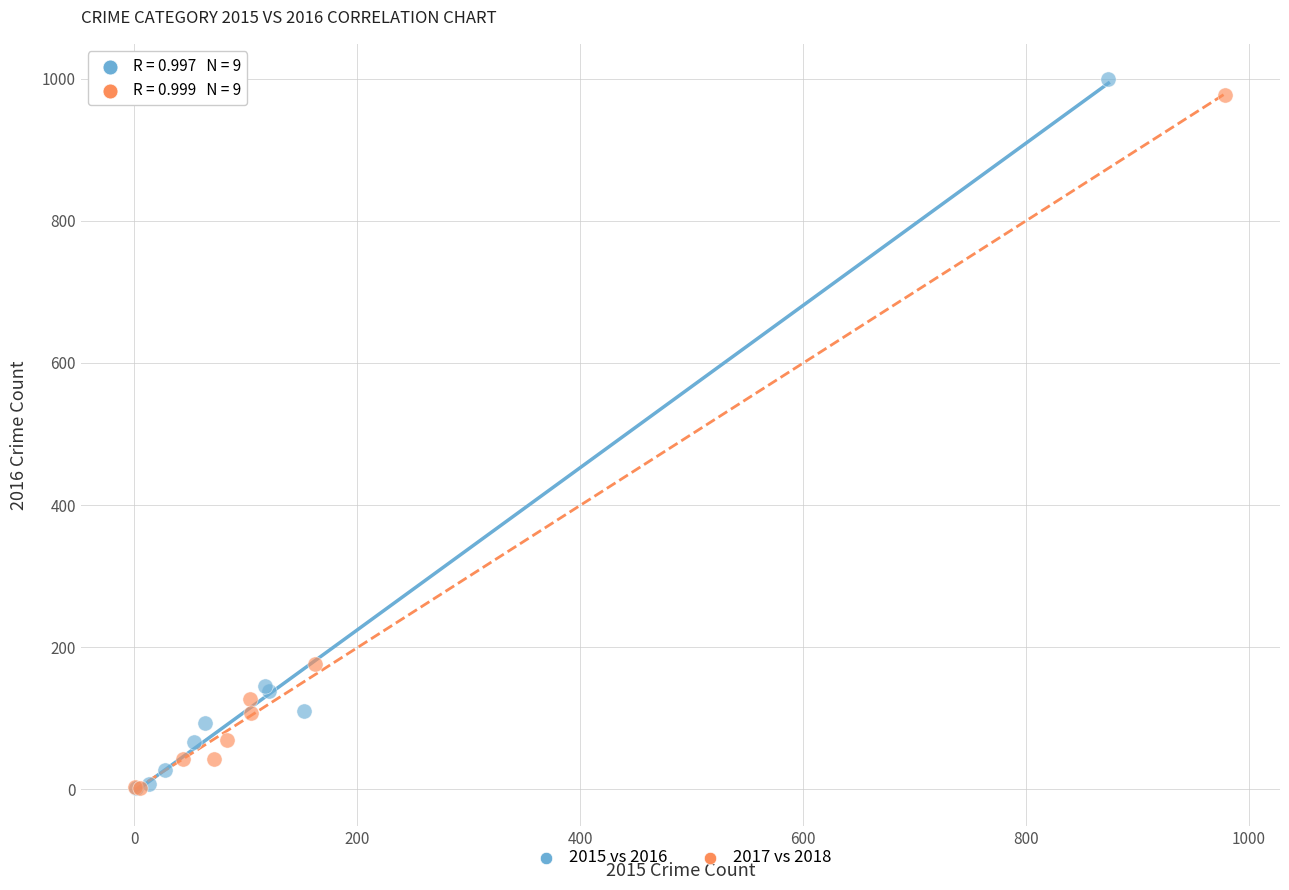

Which series has the widest spread of Y values?

2015 vs 2016